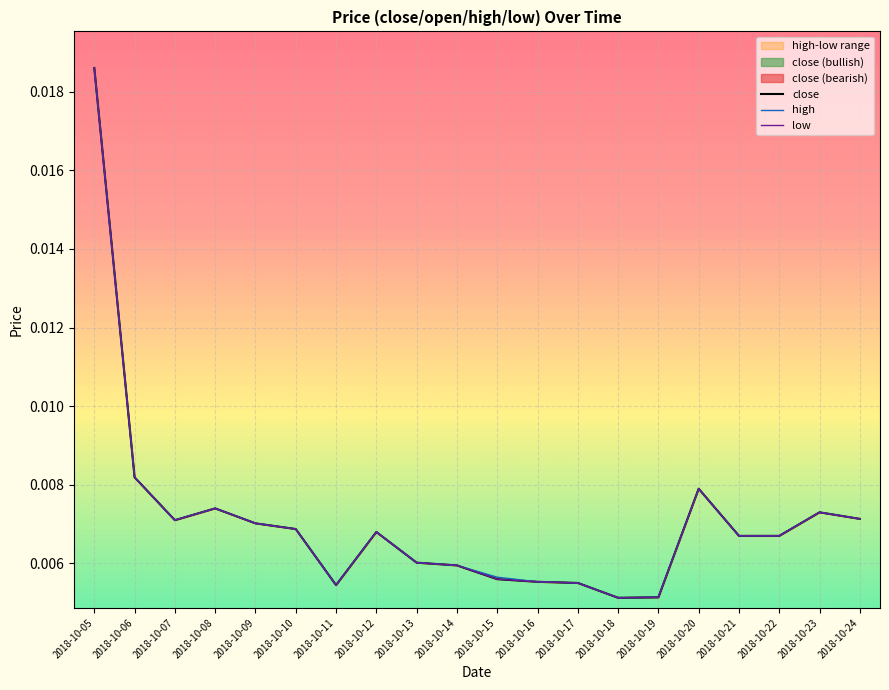

Between 2018-10-12 and 2018-10-21, which series saw the biggest shift?

close